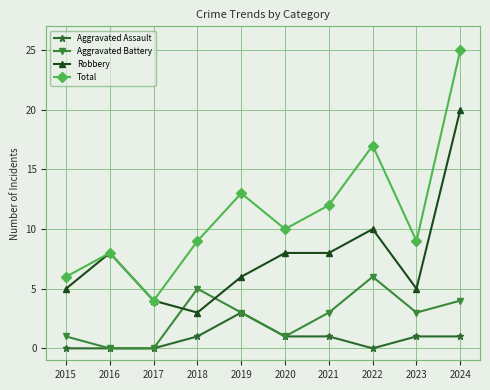

The Robbery series shows 2 at 2018. True or false?

False